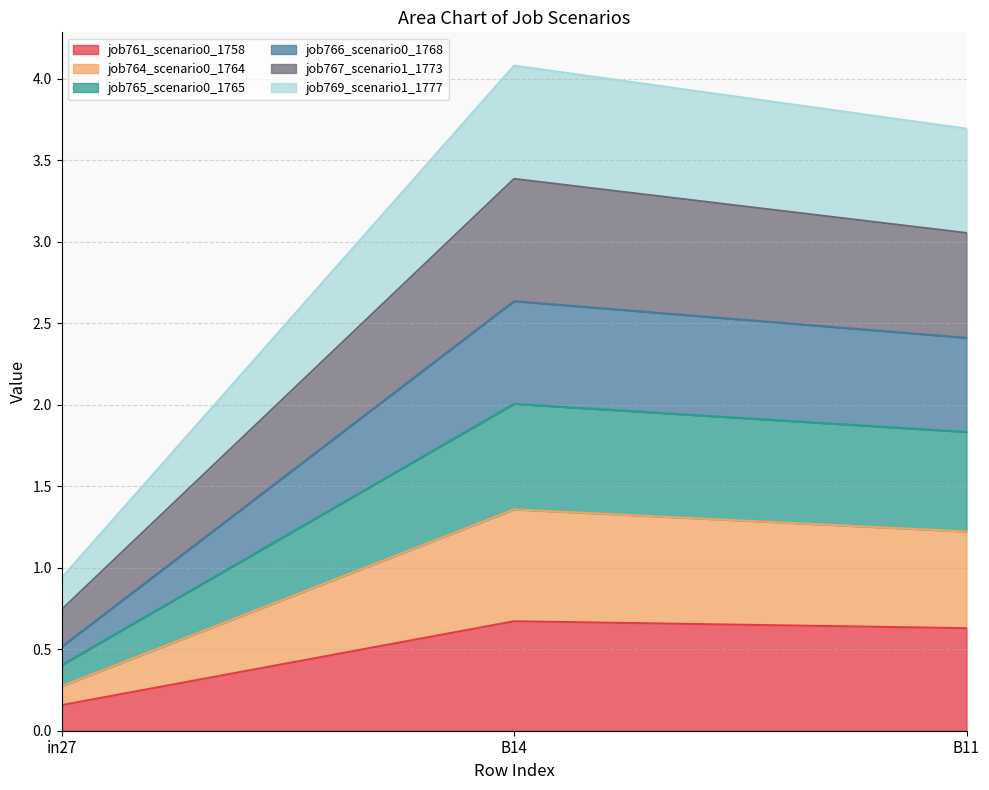

What position from the left is B14?

2